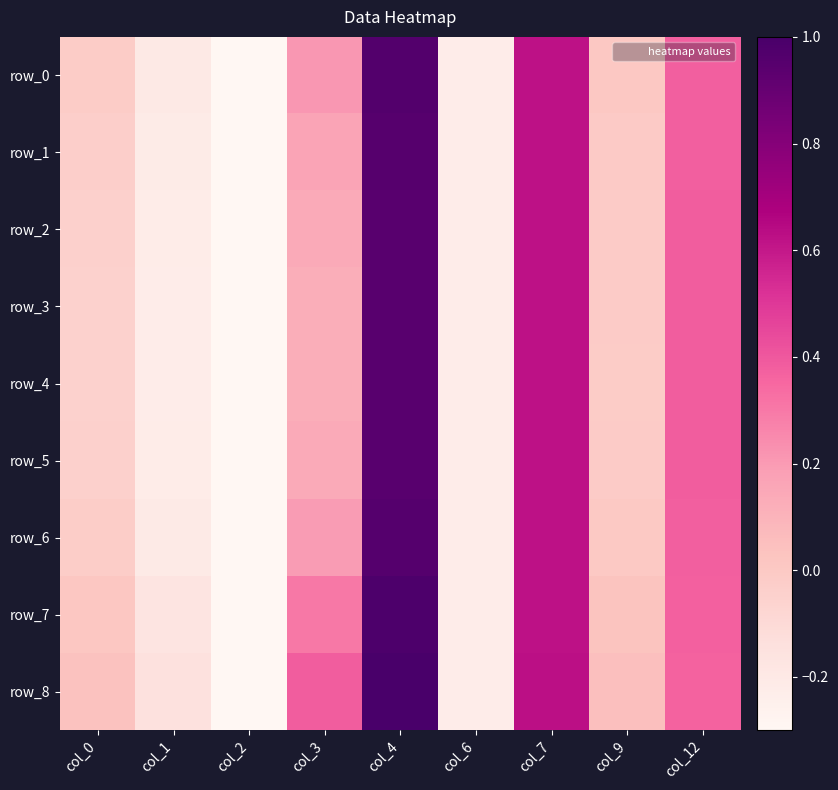

What is the total value across all series at col_3?

1.8